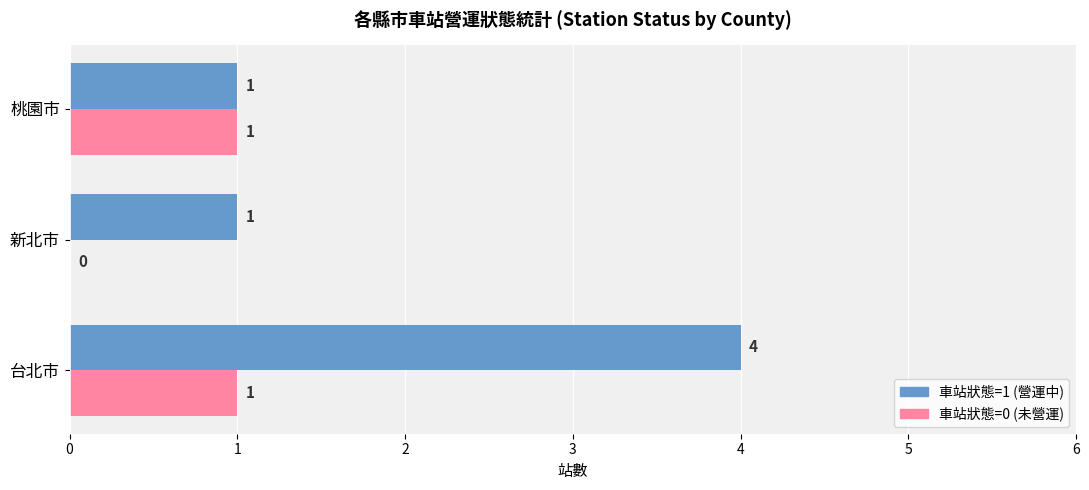

Which series has the largest total across all categories?

車站狀態=1 (營運中)